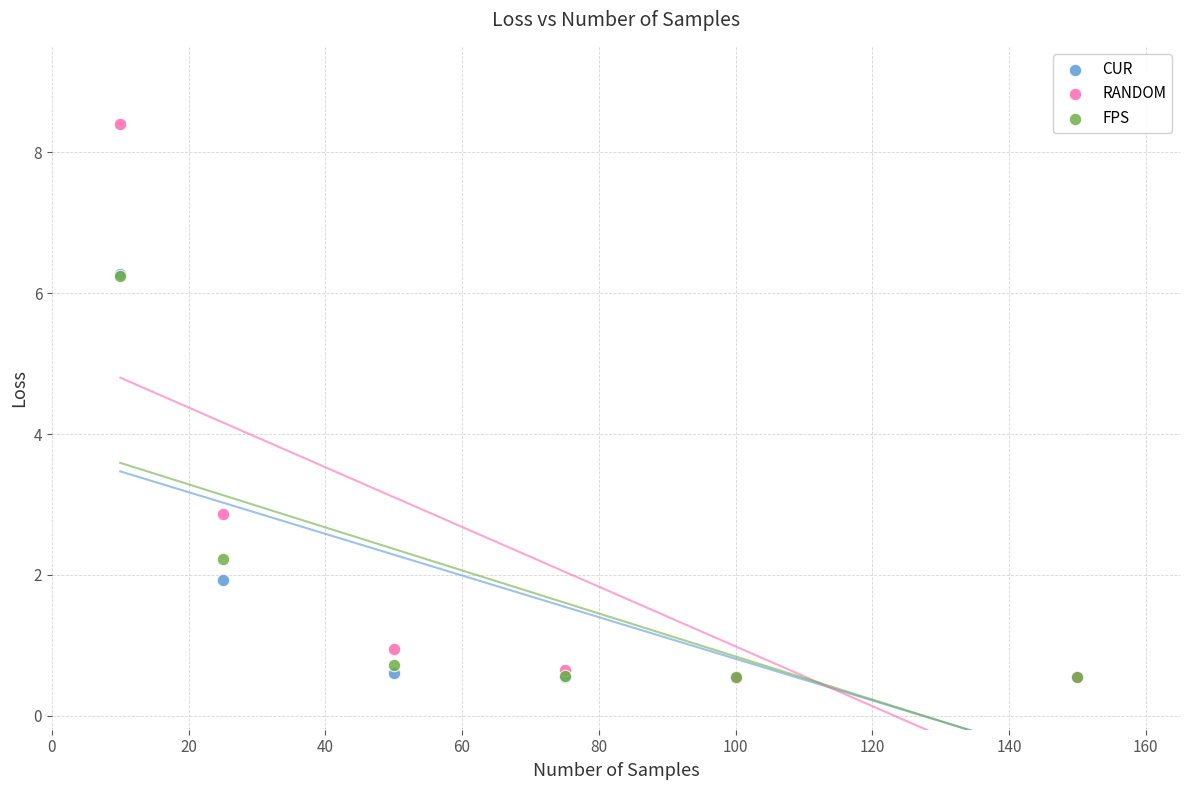

What are all the series names shown in the legend?

CUR, RANDOM, FPS